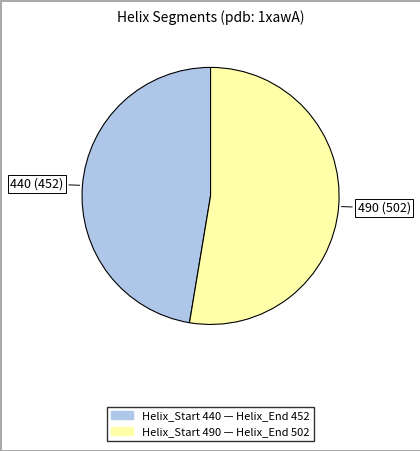

How many slices are in this pie chart?

2